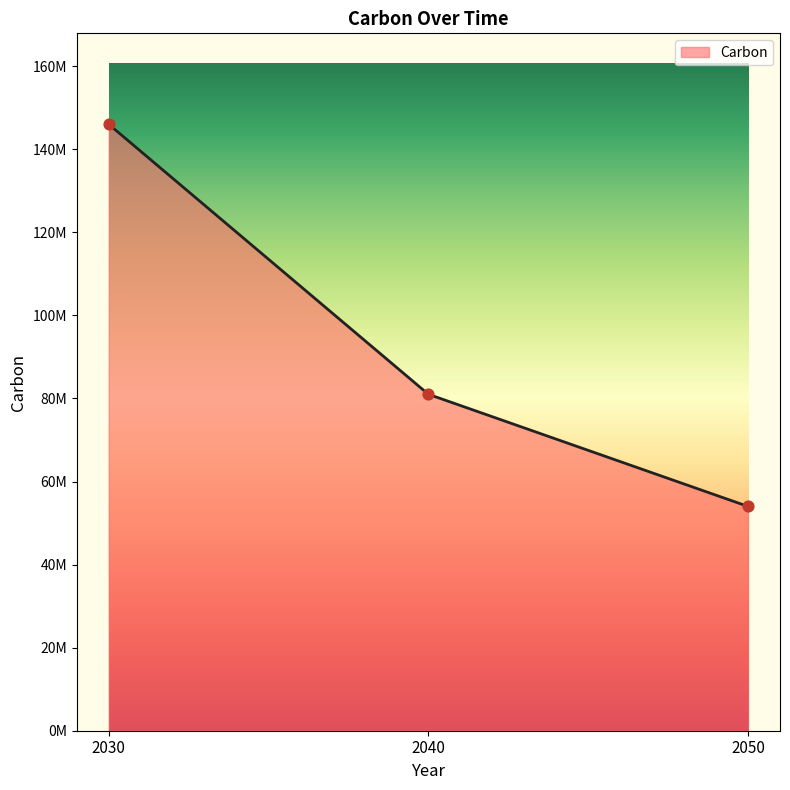

Is this an area chart (filled region under the line)?

Yes